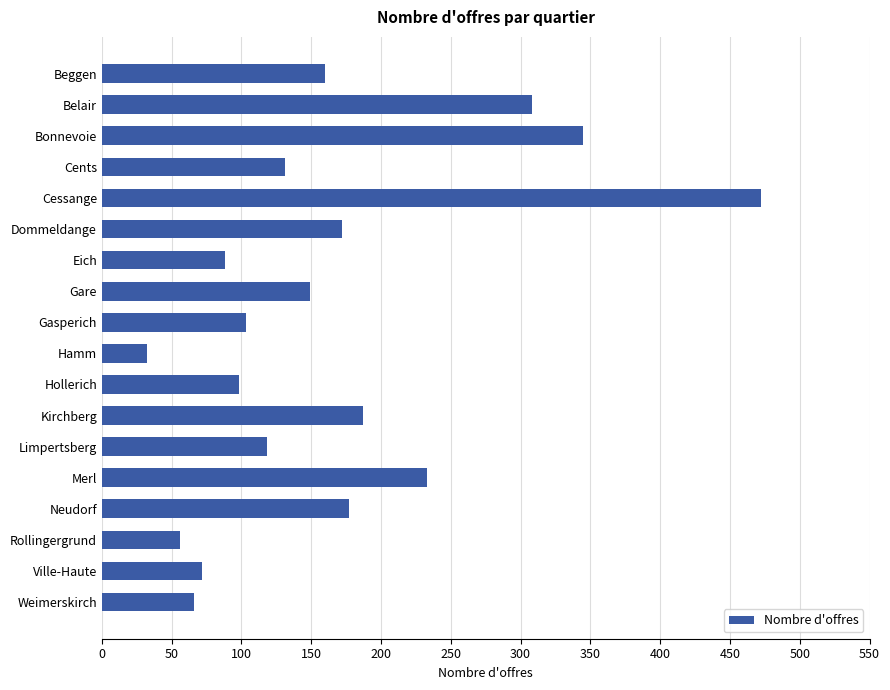

How many series are shown in this chart?

1